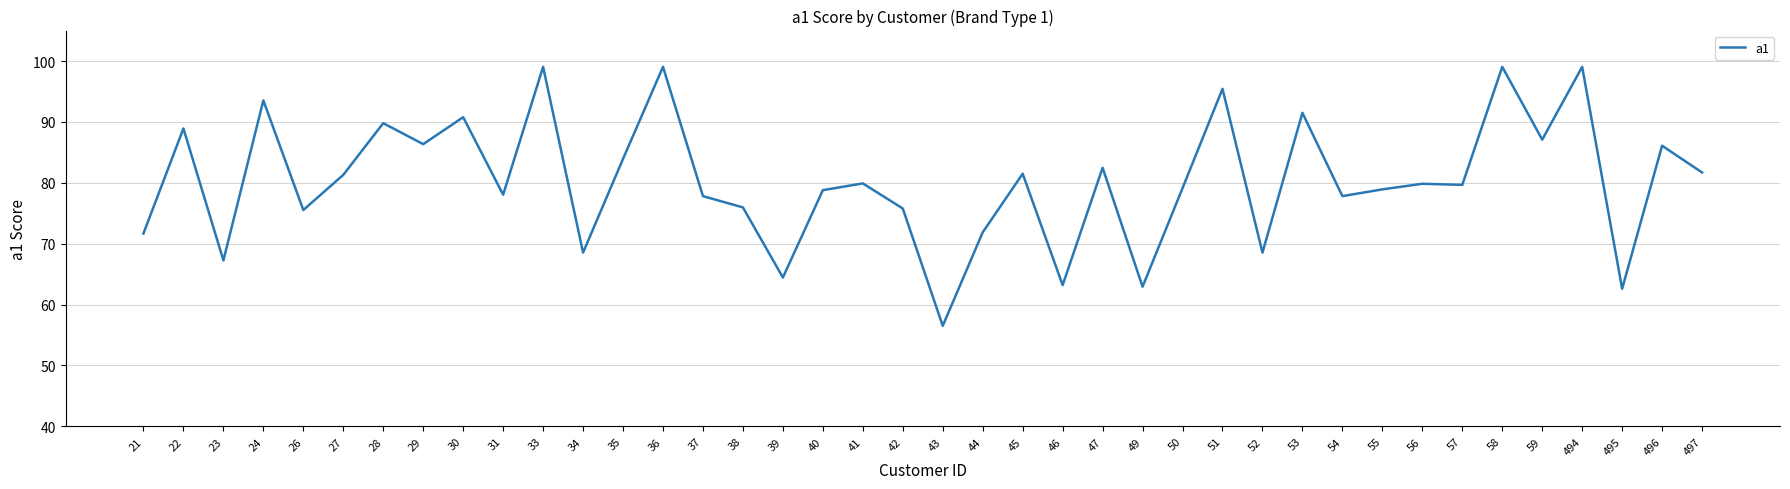

True or false: the data shows 134.2 at 54.

False